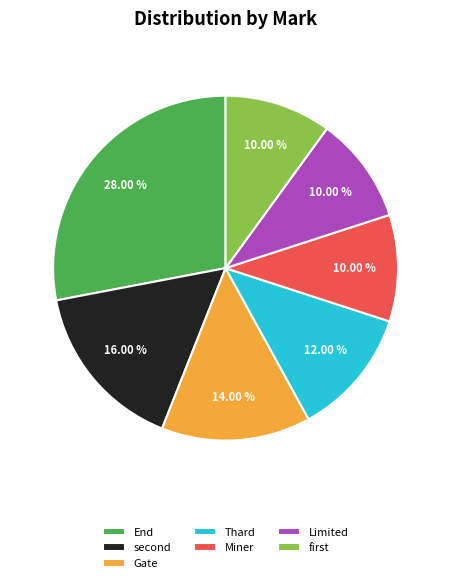

Is there a majority slice in this chart?

No